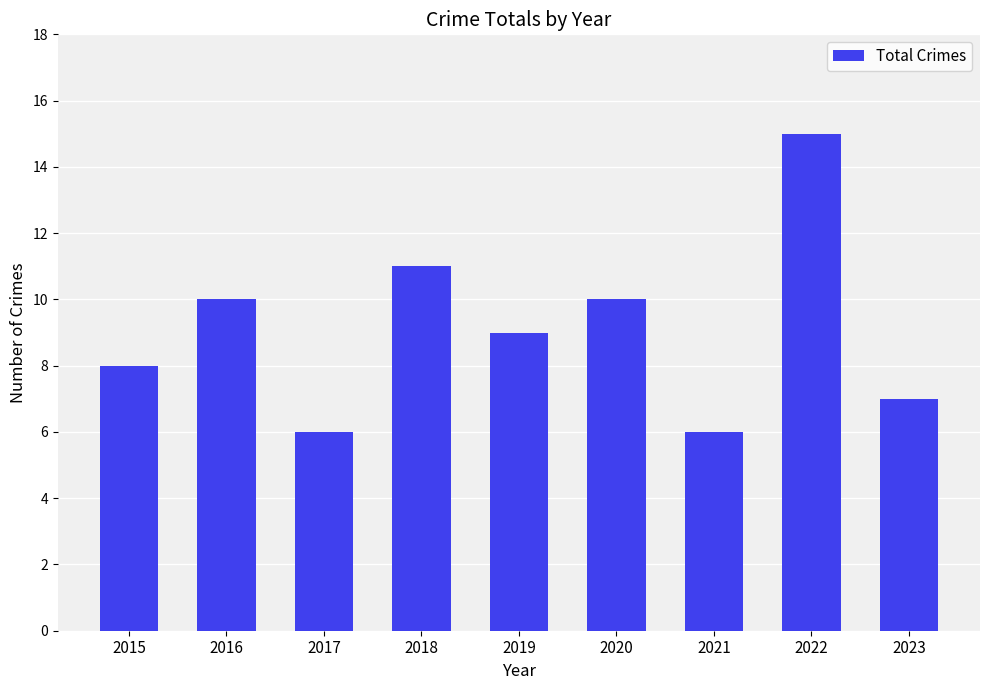

What is the ratio of the value at 2023 to the value at 2015?

0.9